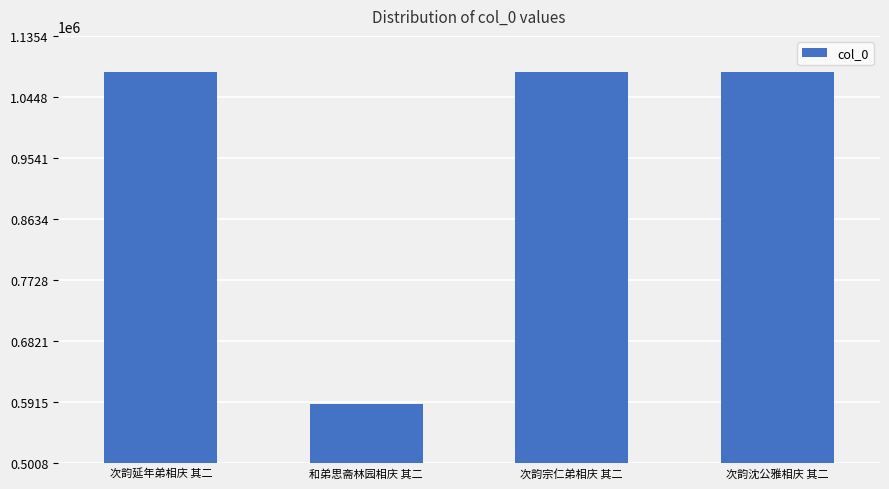

Count the number of categories in the chart.

4